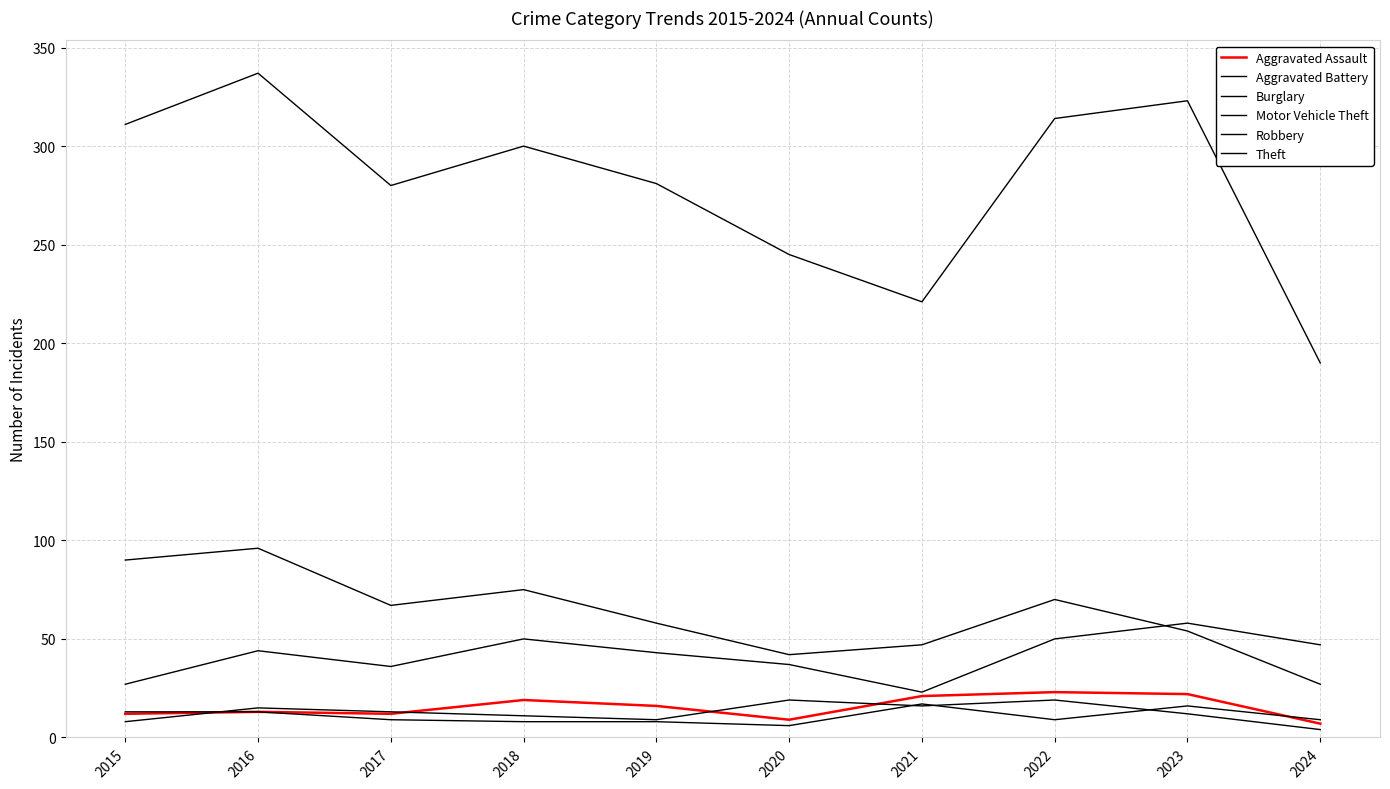

Which label corresponds to the largest value in the chart?

2016